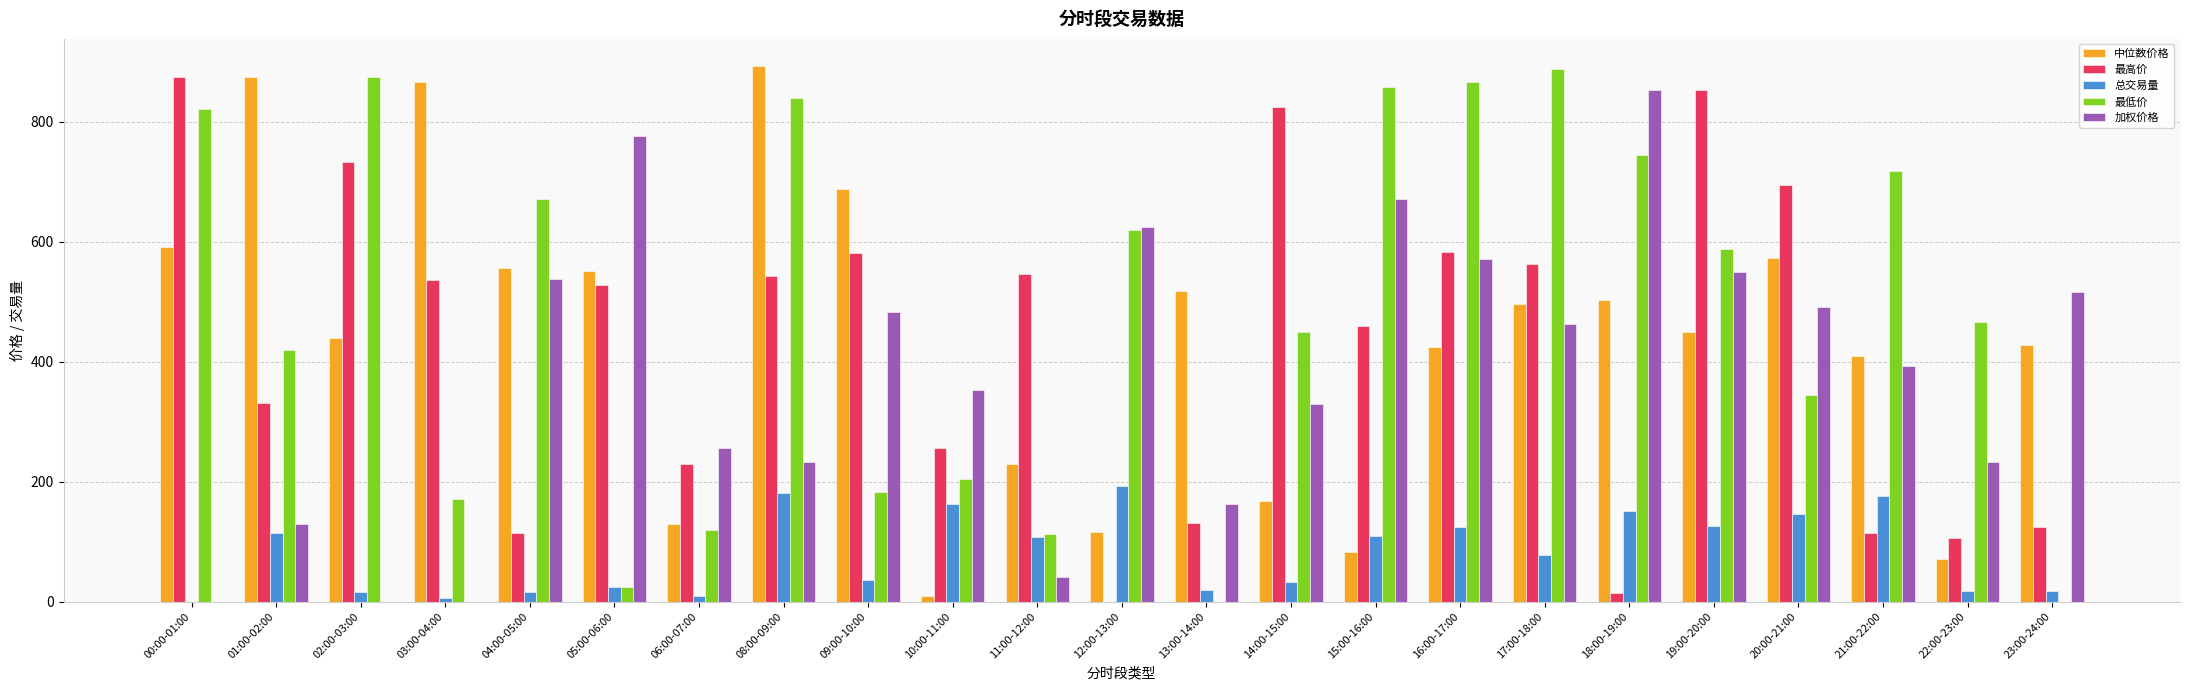

Which category has the highest value in the 加权价格 series?

18:00-19:00